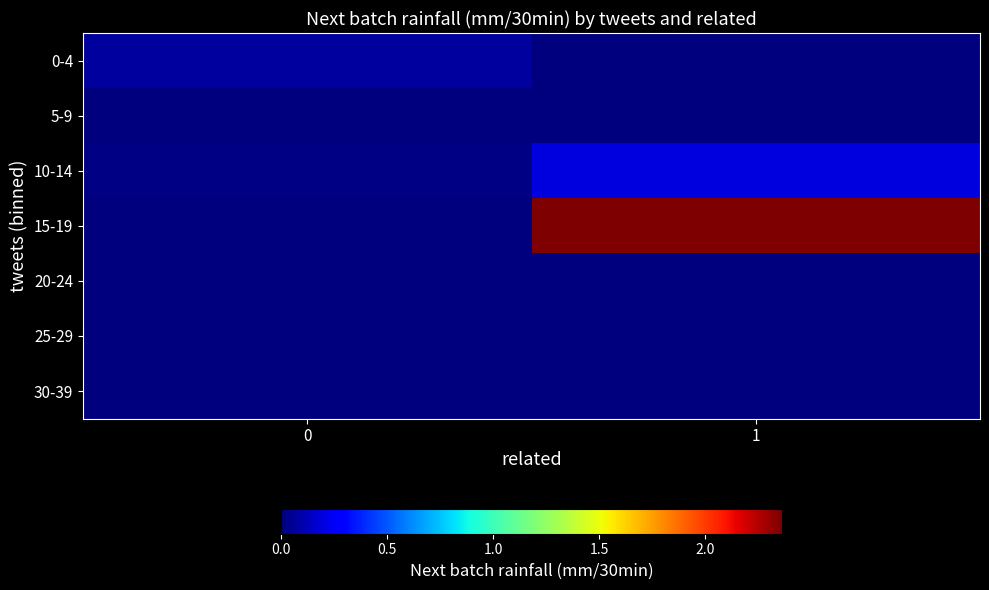

Reading left to right, extract all data points from this chart.

0-4: 0=0.1	1=0.0
5-9: 0=0.0	1=0.0
10-14: 0=0.0	1=0.2
15-19: 0=0.0	1=2.4
20-24: 0=0.0	1=0.0
25-29: 0=0.0	1=0.0
30-39: 0=0.0	1=0.0